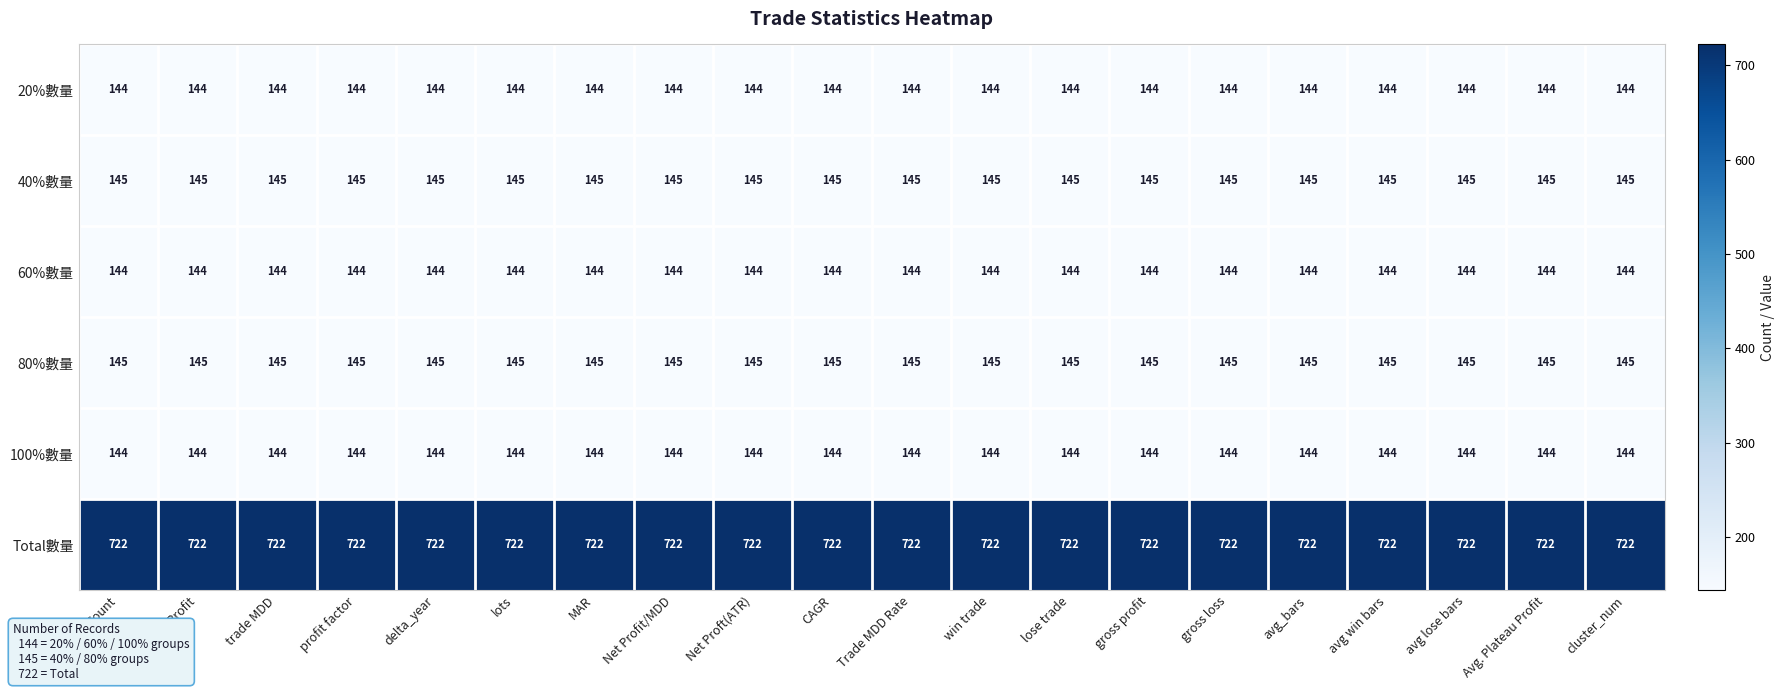

What is the sum of the 40%數量 values at avg_bars and gross profit?

290